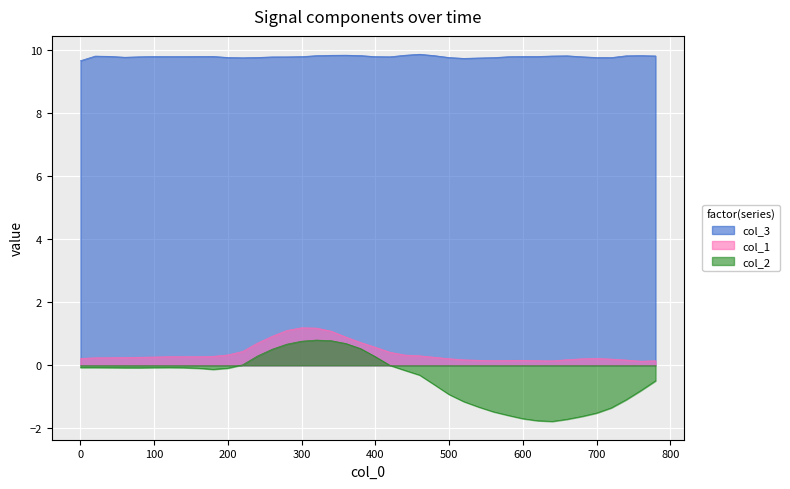

At which category does the chart reach its peak across all series?

460